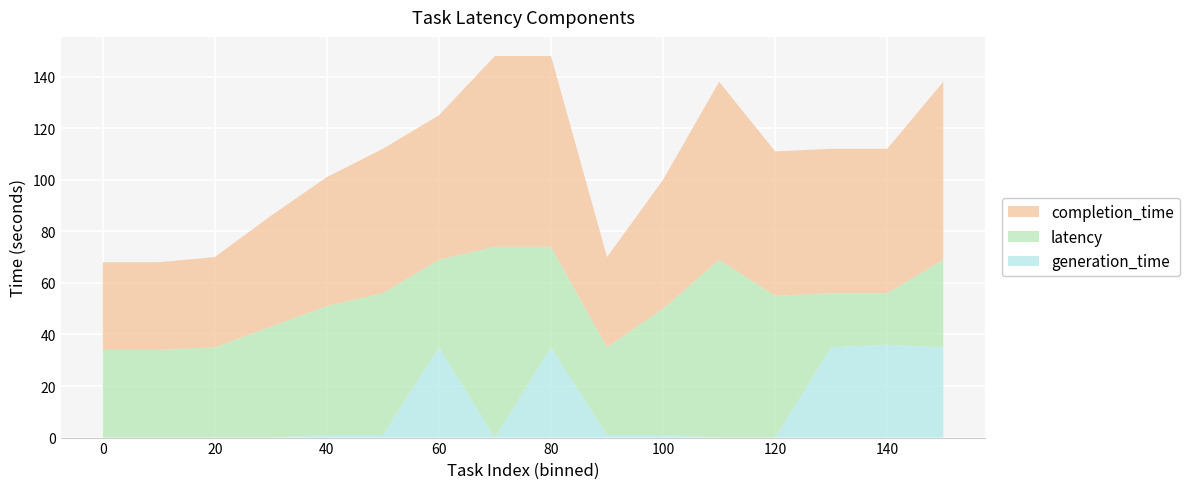

Reading right to left, what are all the values shown in this chart?

latency: 150=34	140=20	130=21	120=55	110=69	100=49	90=34	80=39	70=74	60=34	50=55	40=50	30=43	20=35	10=34	0=34
generation_time: 150=35	140=36	130=35	120=0	110=0	100=1	90=1	80=35	70=0	60=35	50=1	40=1	30=0	20=0	10=0	0=0
completion_time: 150=69	140=56	130=56	120=56	110=69	100=50	90=35	80=74	70=74	60=56	50=56	40=50	30=43	20=35	10=34	0=34